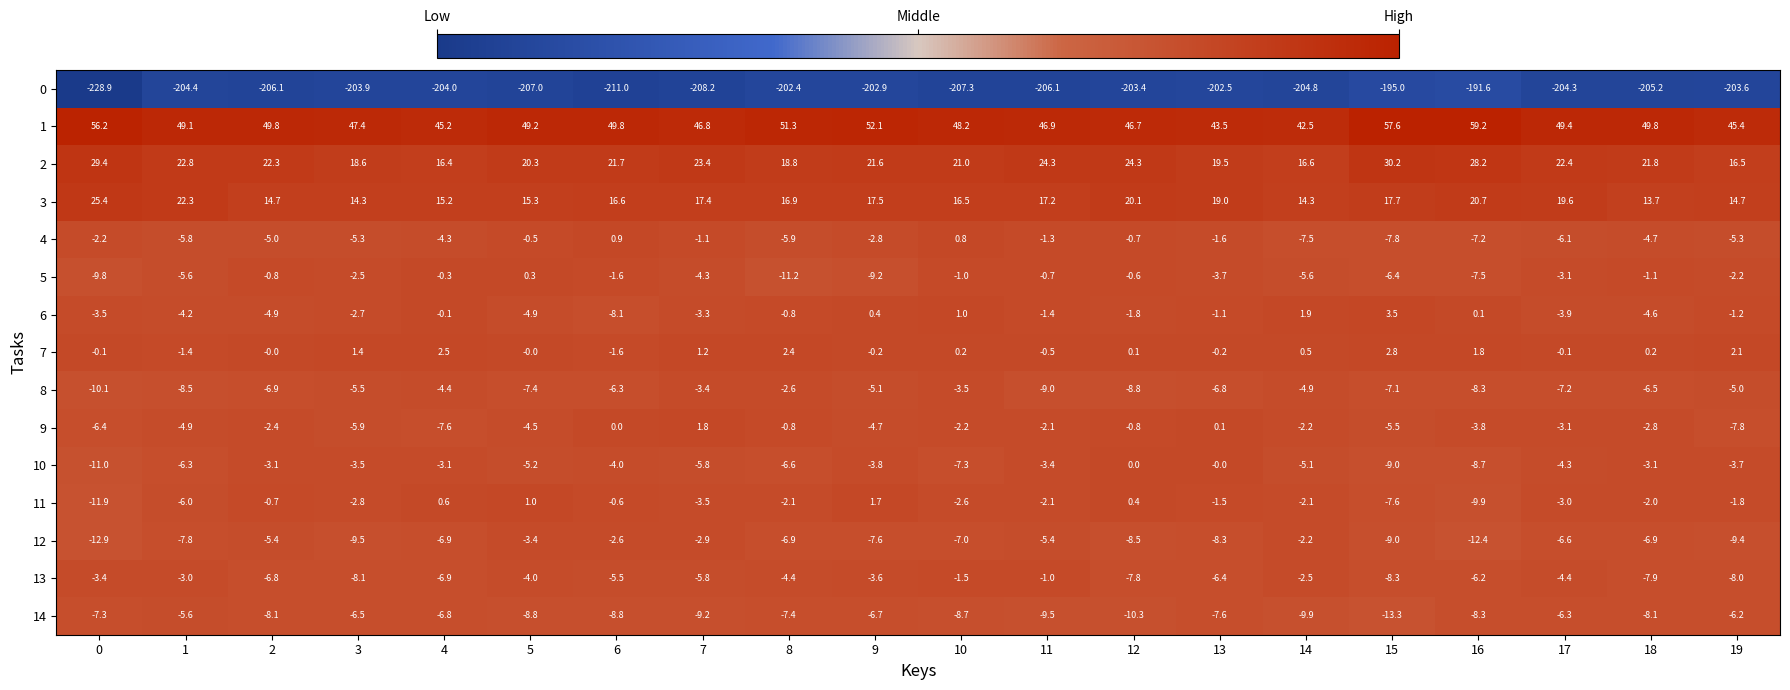

What is the difference between the maximum and minimum values in the 8 series?

7.5